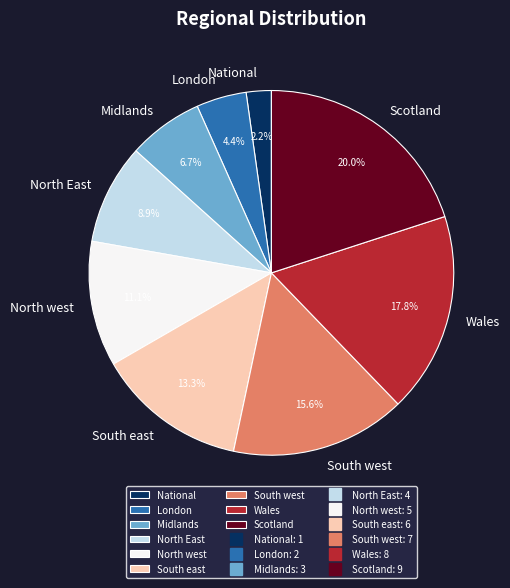

How many segments does this pie chart have?

9